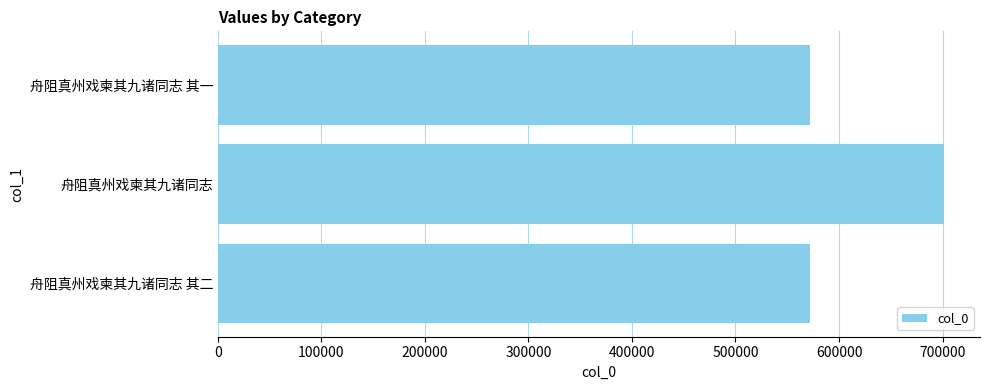

What is the ratio of the value at 舟阻真州戏柬其九诸同志 其二 to the value at 舟阻真州戏柬其九诸同志 其一?

1.0